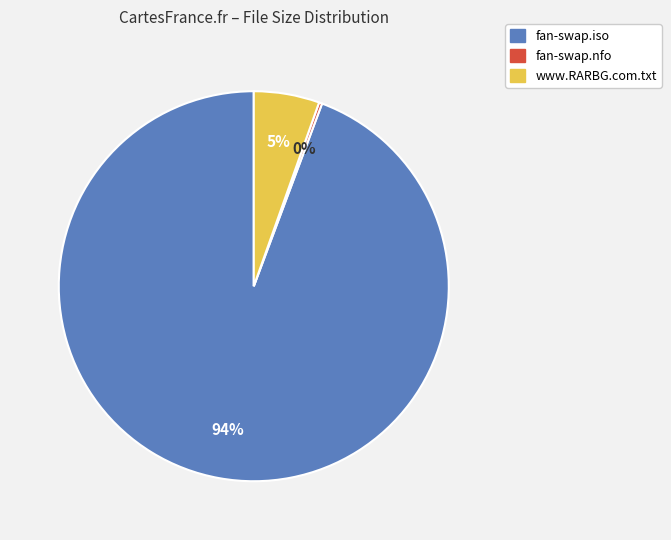

Is there a majority slice in this chart?

Yes